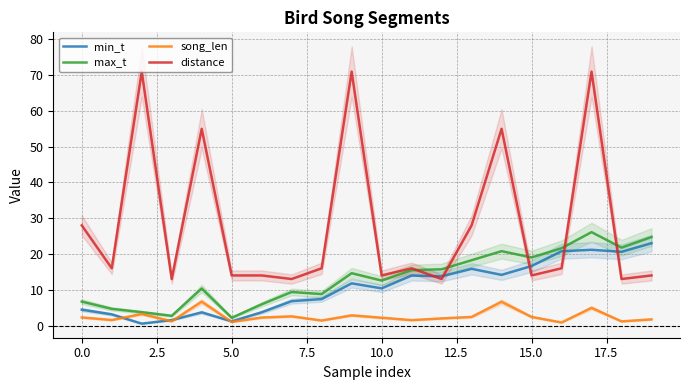

True or false: song_len and distance intersect in this chart.

False